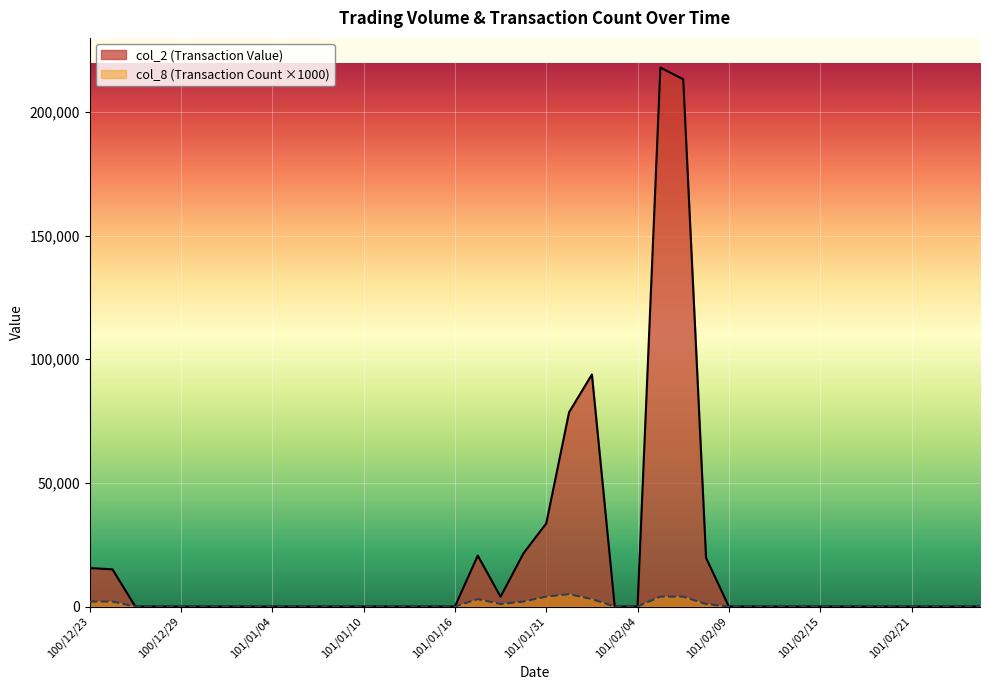

What is the difference between the maximum and minimum values in the col_2 series?

218010